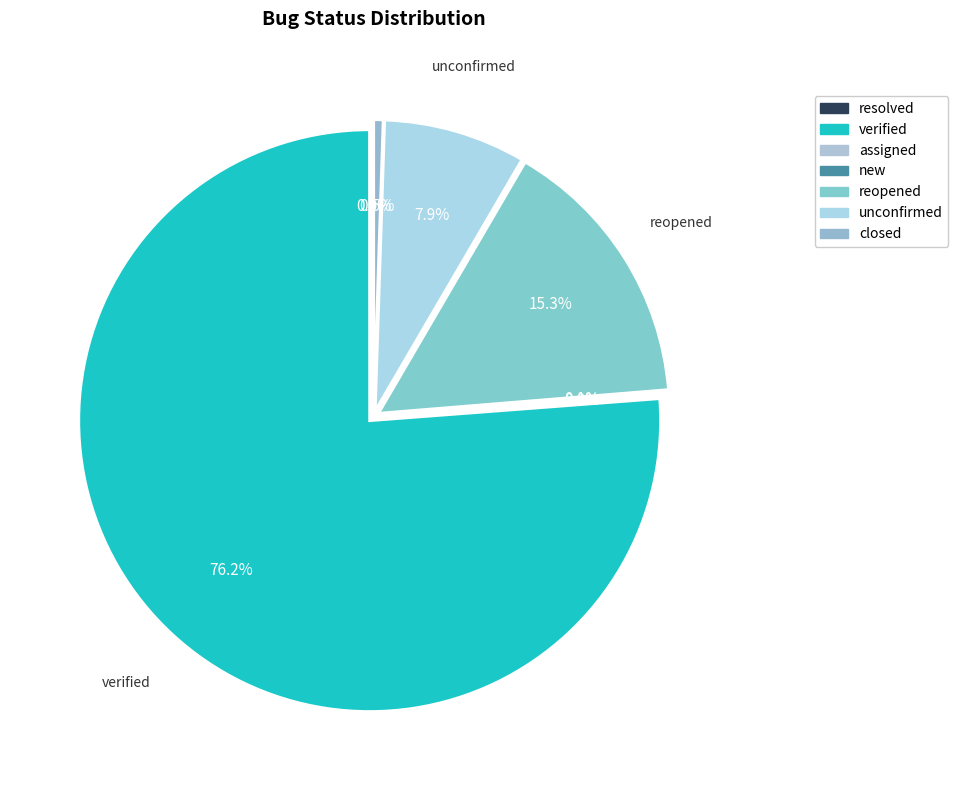

Which category has the smallest portion of the pie?

resolved